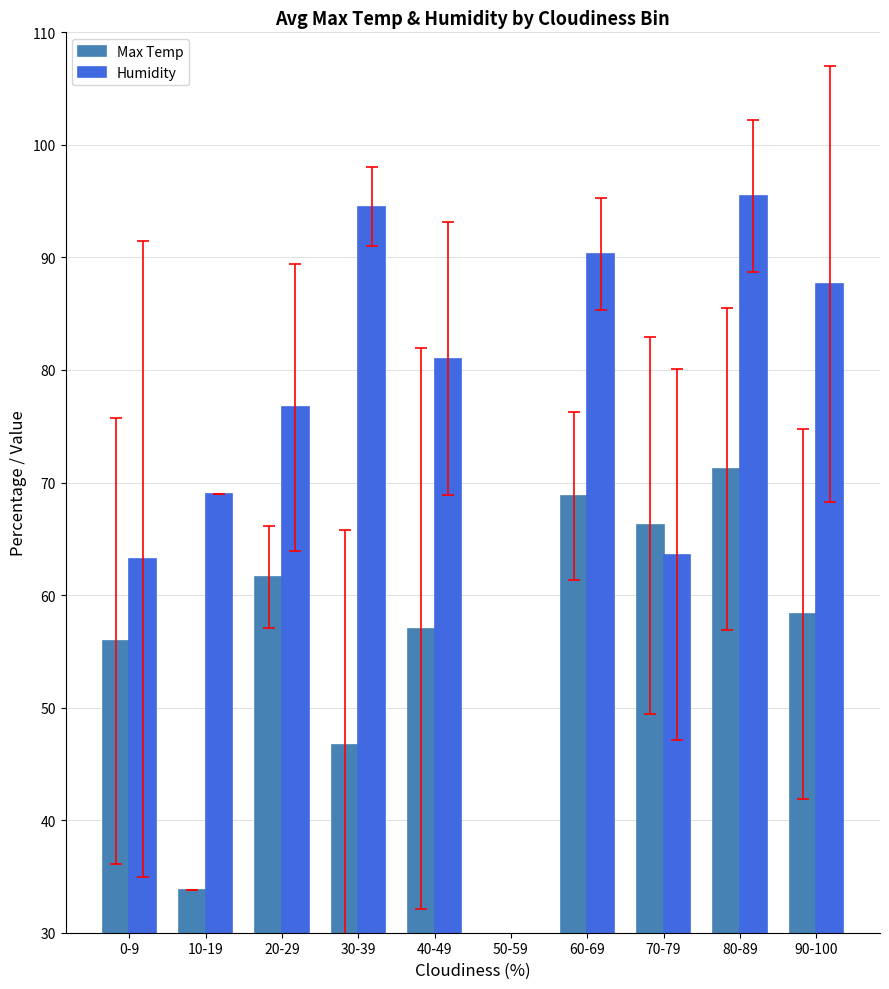

How many data points in Humidity are less than 81?

5